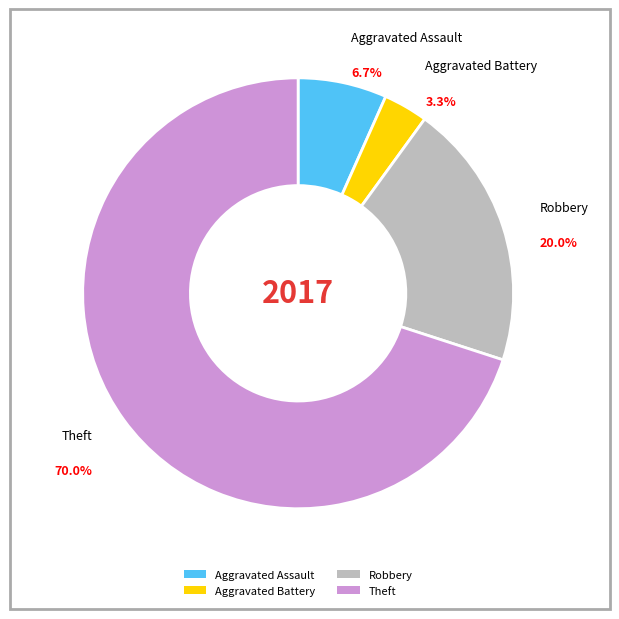

Which slice is the largest?

Theft